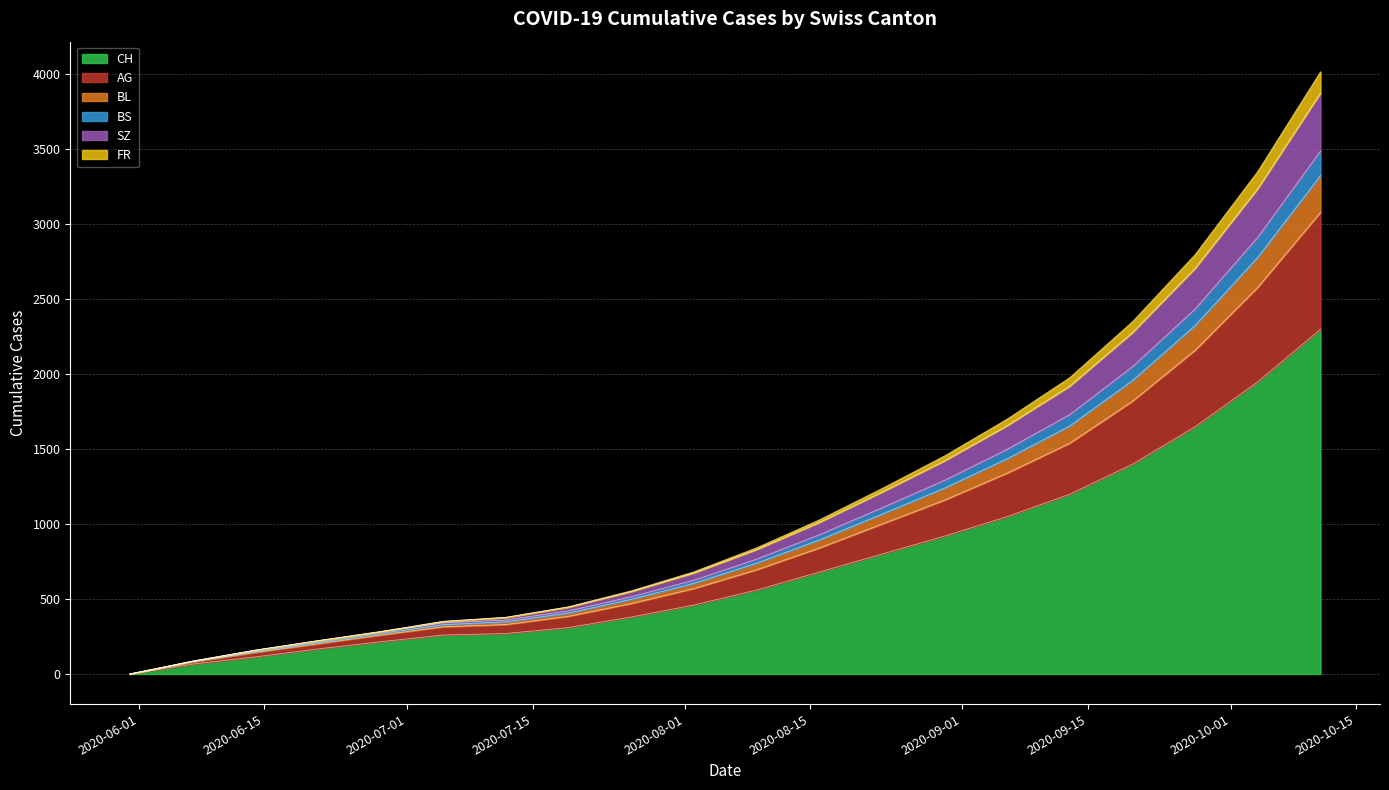

What is the maximum value for CH?

2300